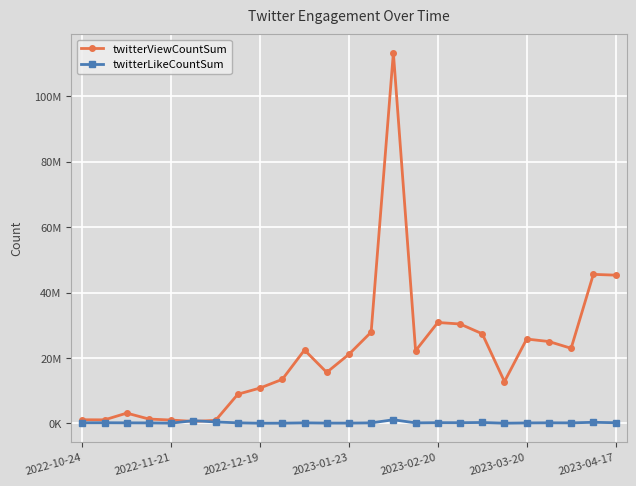

Is this an area chart (filled region under the line)?

No